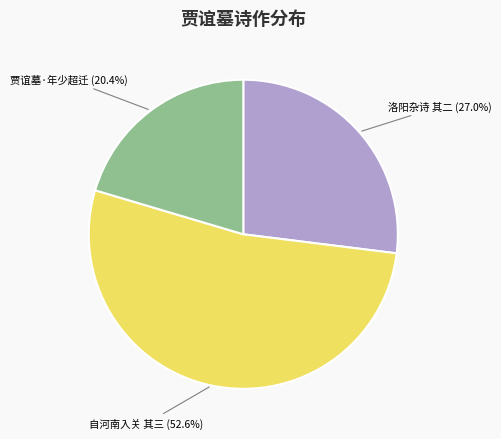

What is the total percentage of 自河南入关 其三 and 贾谊墓·年少超迁?

73.0%